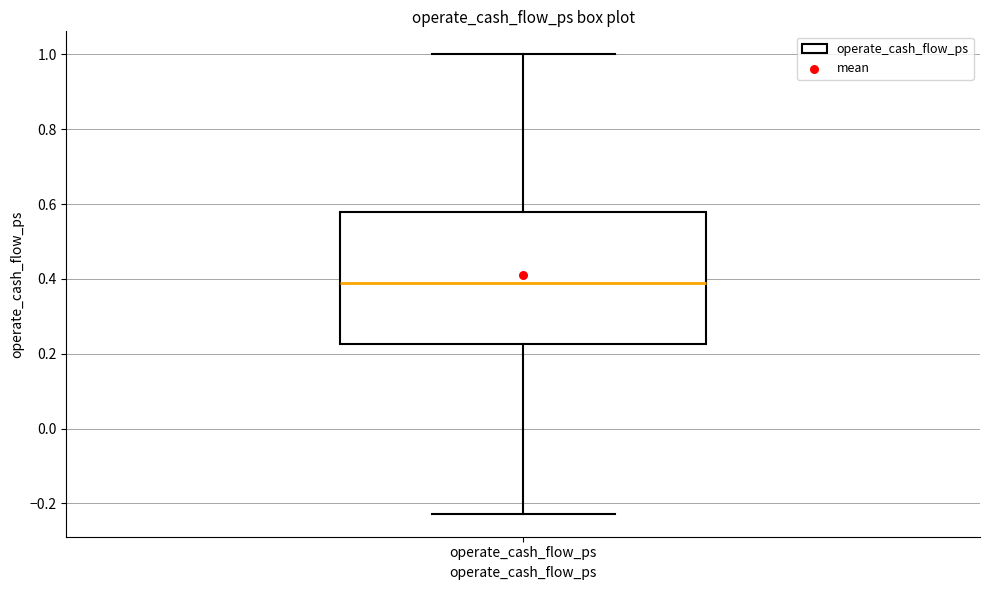

Transcribe this box plot: give where the median line is, the range the box spans, and where the two whiskers end, as read against the y-axis. The values are not printed on the chart, so give them approximately, as read against the axis.

median 0.40, box 0.22 to 0.58, whiskers -0.22 to 1.00